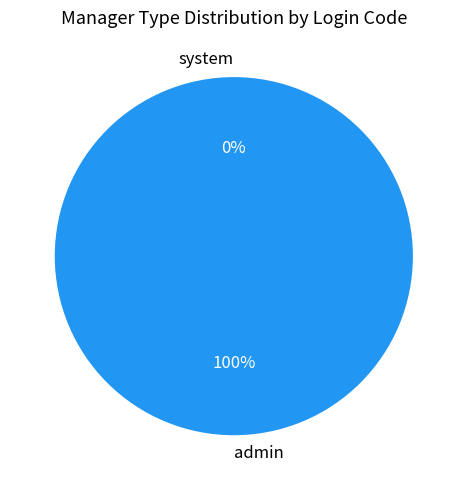

Is system the majority of the pie?

No